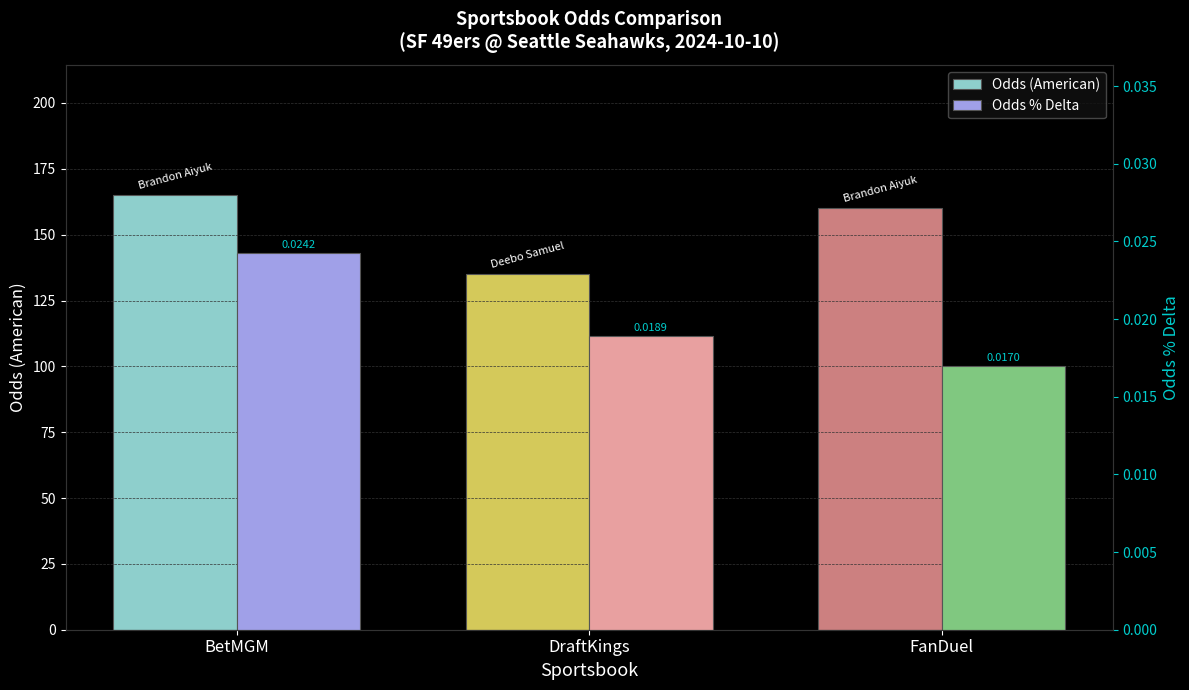

Reading right to left, extract all data points from this chart.

Odds (American): FanDuel=160.0	DraftKings=135.0	BetMGM=165.0
Odds % Delta: FanDuel=0.0	DraftKings=0.0	BetMGM=0.0